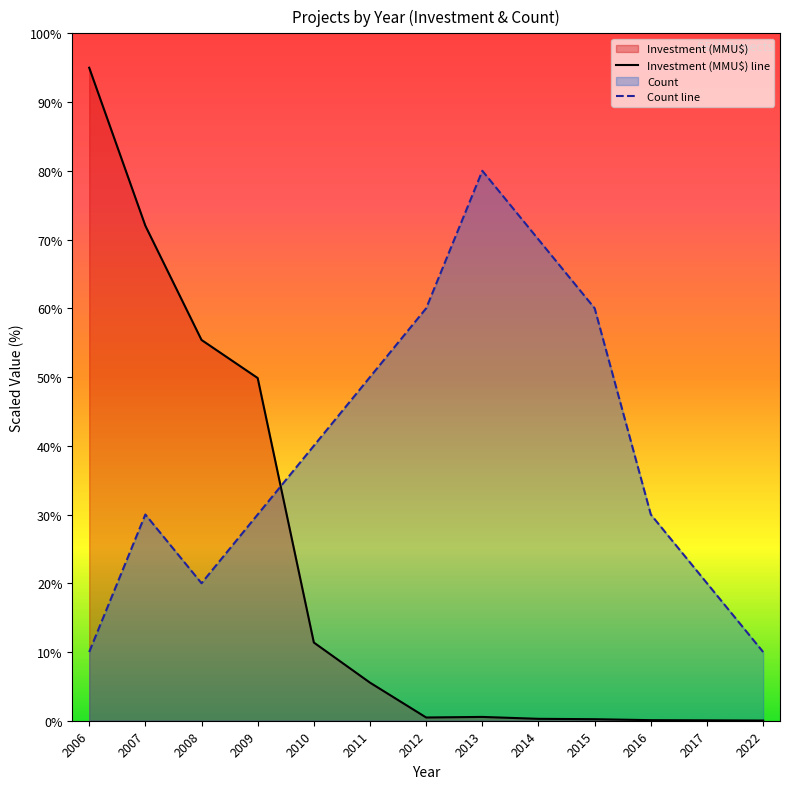

Is the value of Count line at 2010 greater than the value of Investment (MMU$) line at 2008?

No